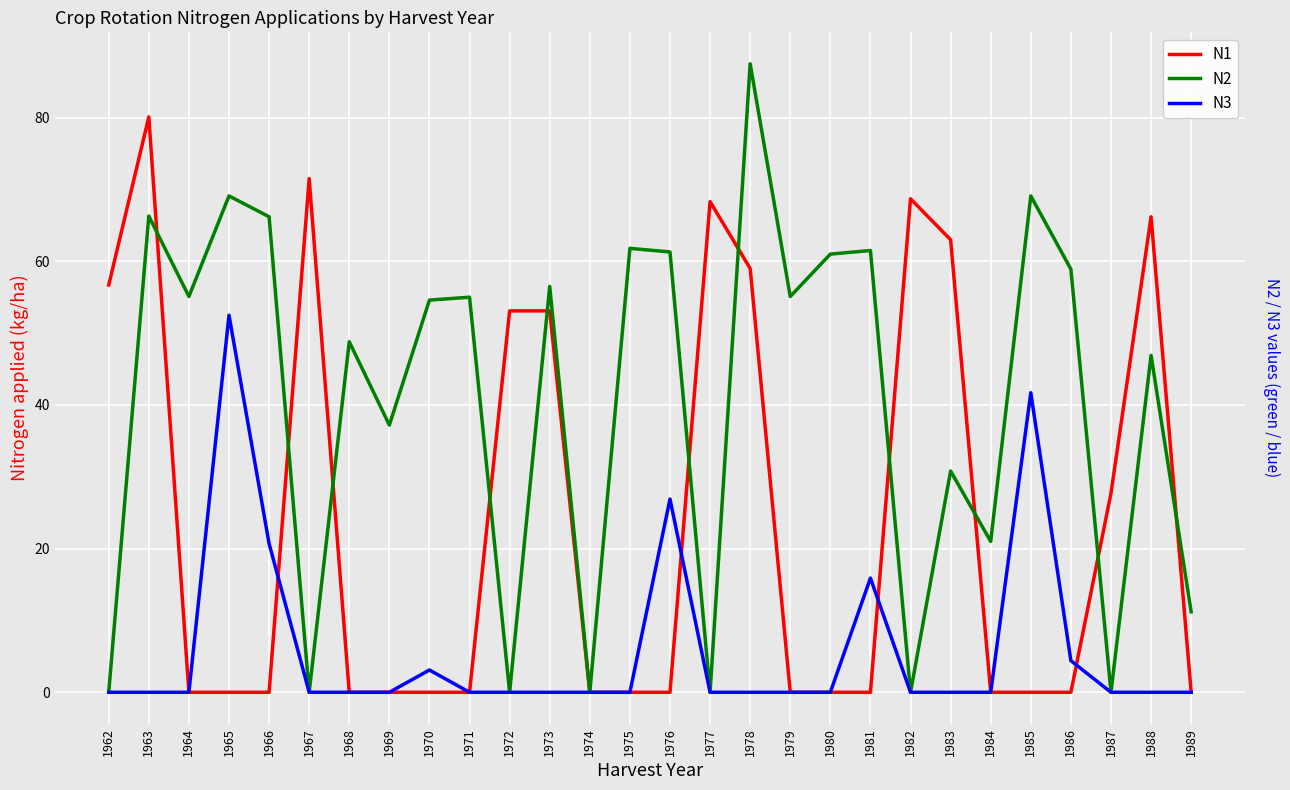

True or false: N2 and N3 cross at least once.

False